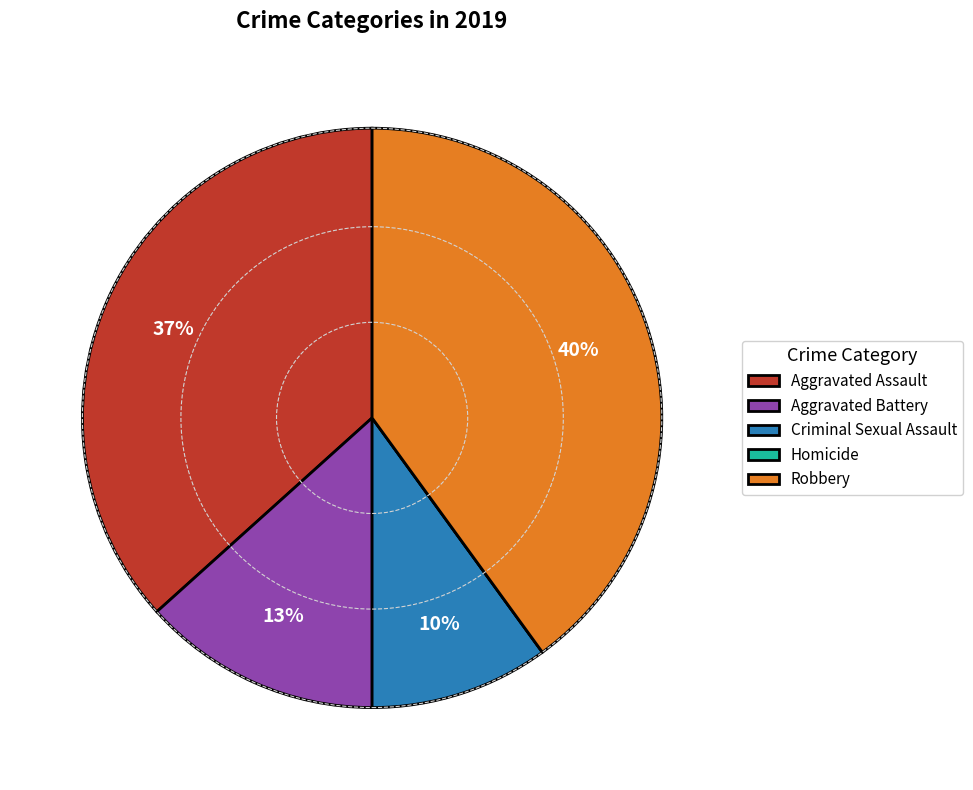

What is the ratio of the value at Robbery to the value at Aggravated Assault?

1.1